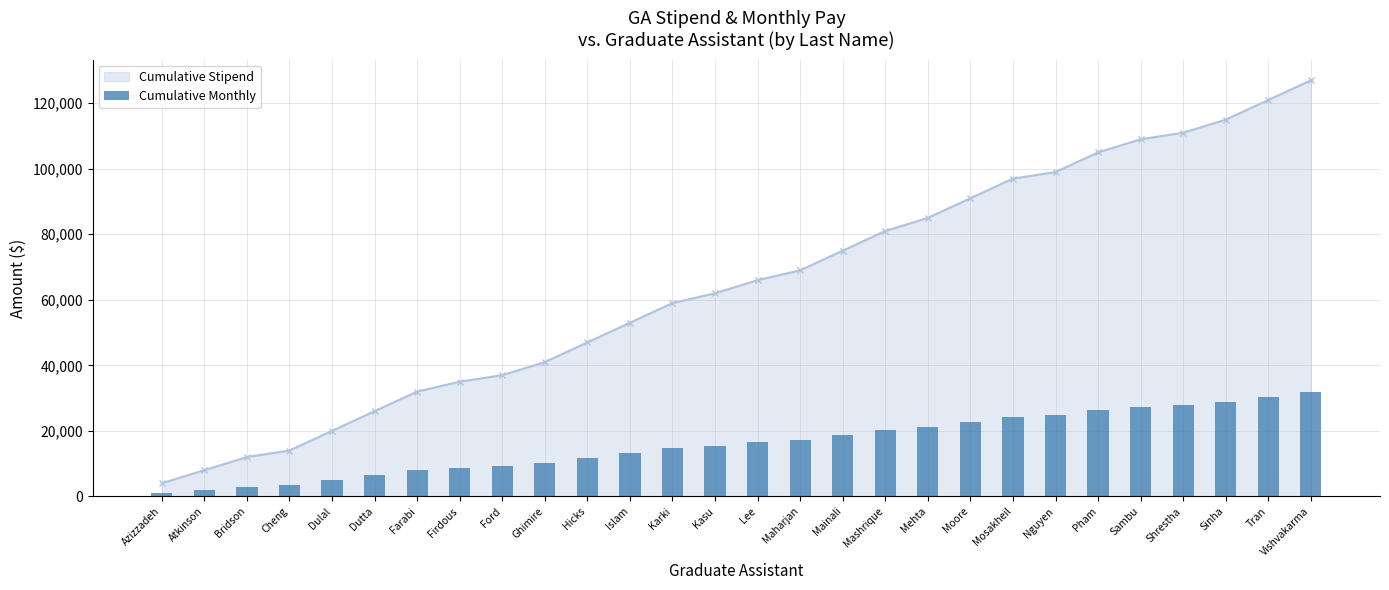

At which category does the chart reach its peak across all series?

Vishvakarma